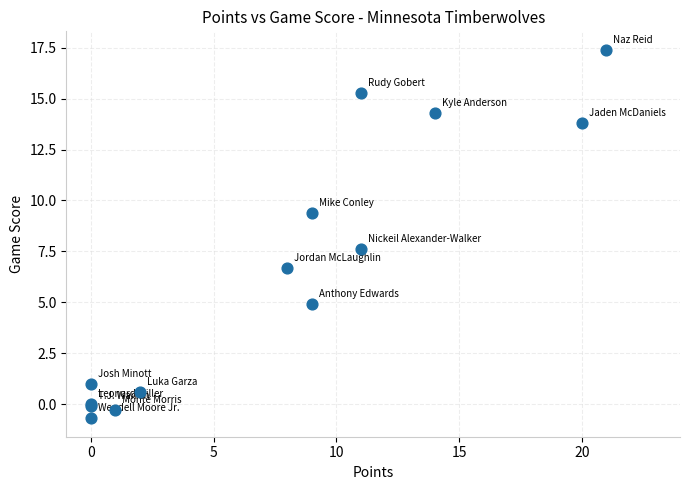

What Y value in the scatter plot is closest to 8?

7.6